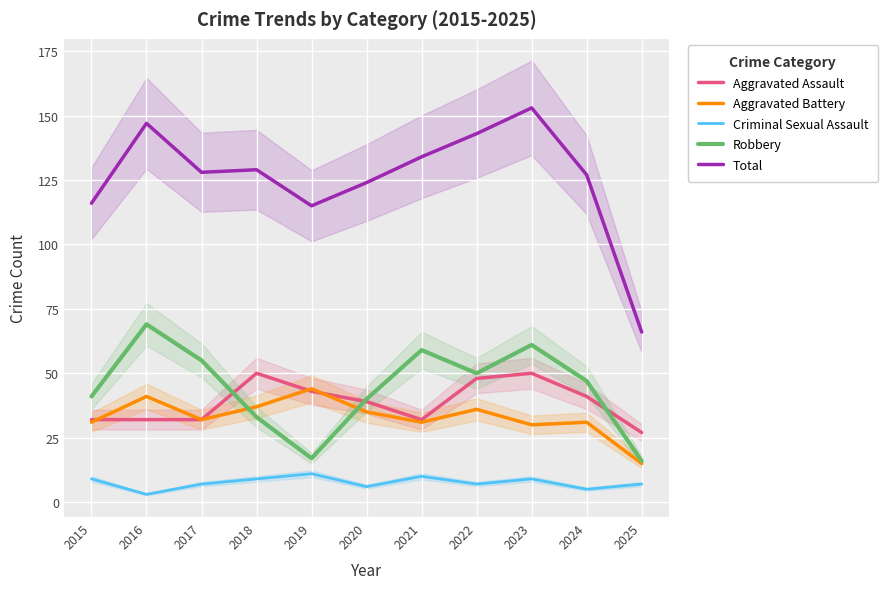

Read the Aggravated Assault value at 2017, to the nearest 10.

30